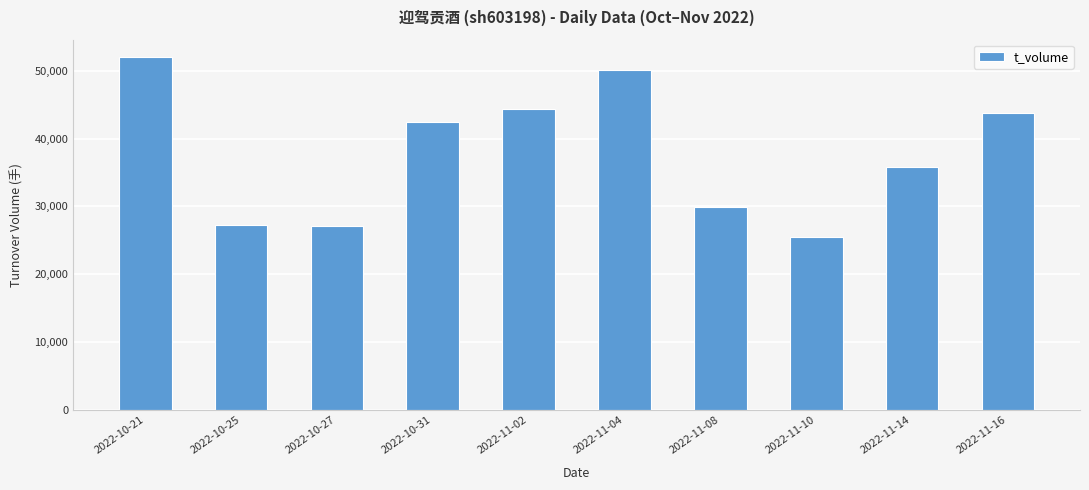

Which label corresponds to the smallest value in the chart?

2022-11-10